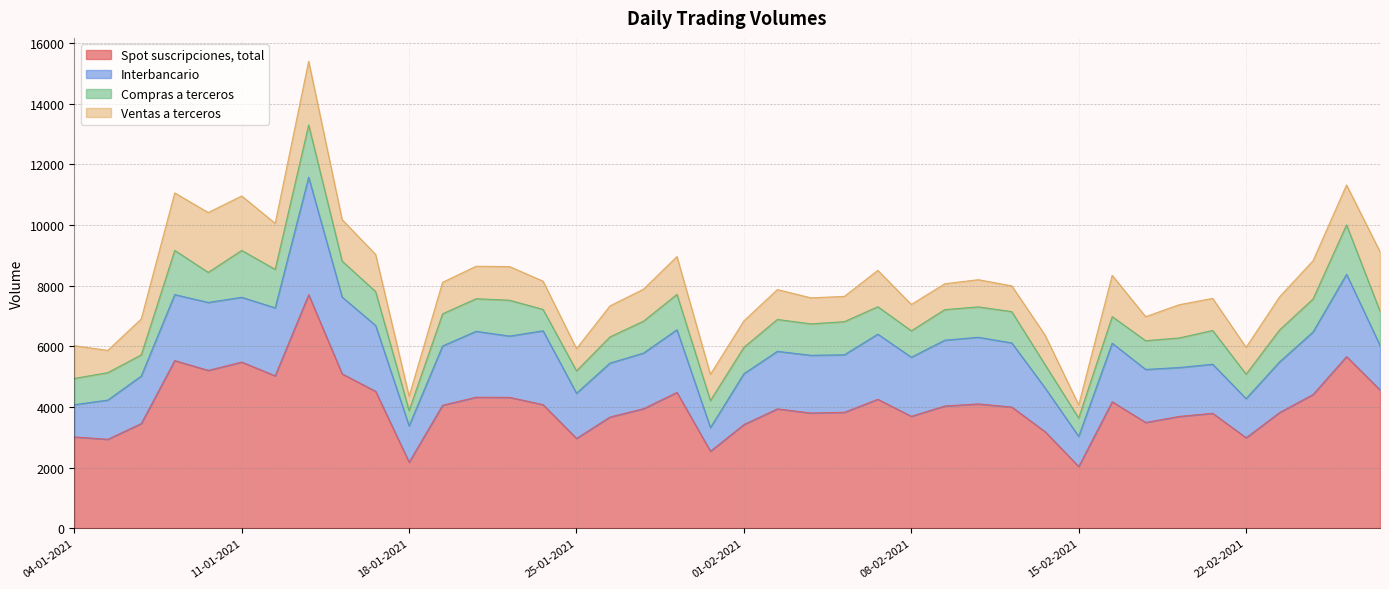

At which category is the sum across all series the highest?

13-01-2021